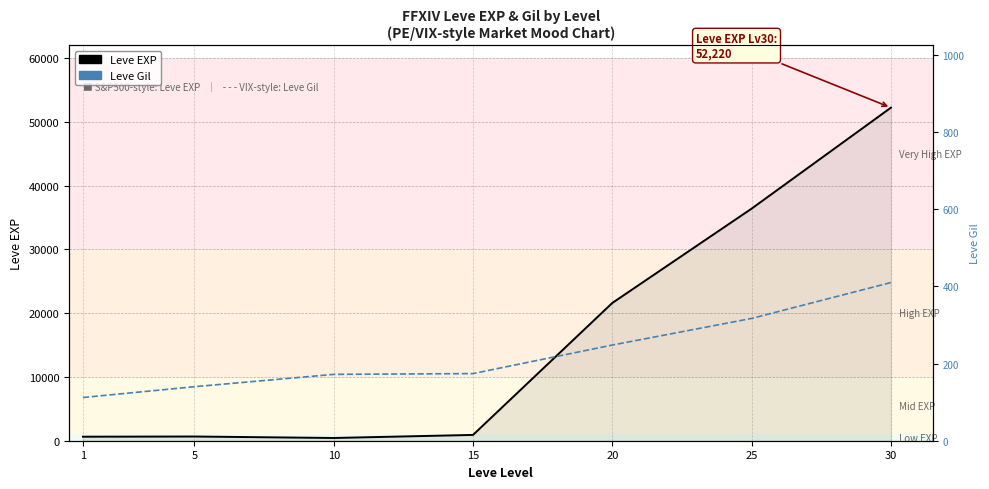

Reading right to left, what are all the values shown in this chart?

Leve EXP: 52220	36390	21600	910	430	660	630
Leve Gil: 410	317	248	174	172	140	112